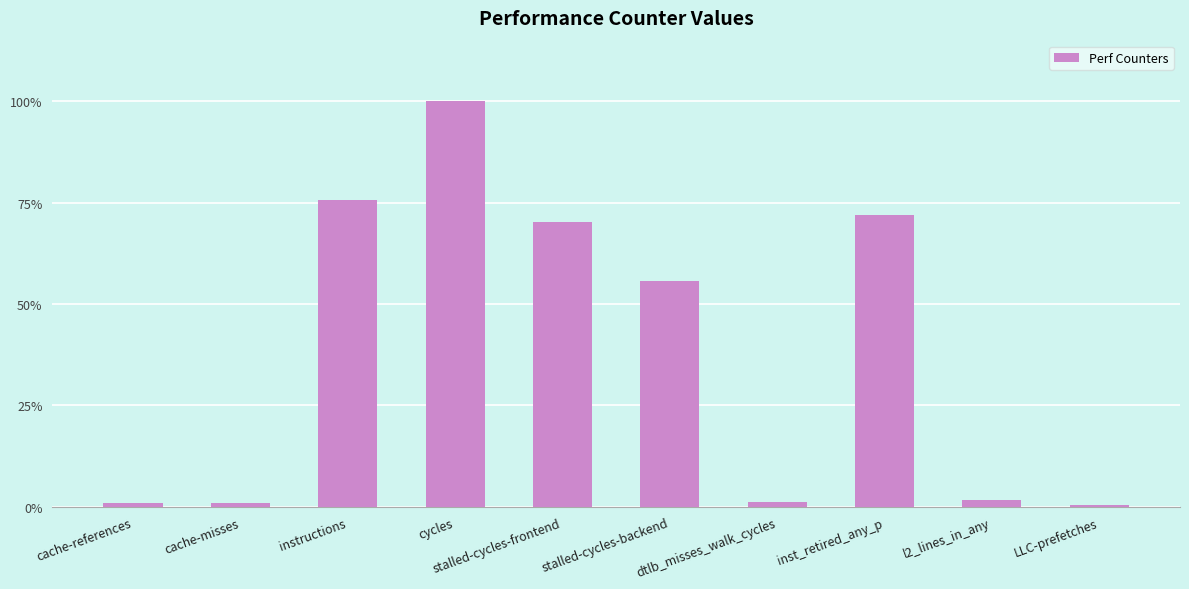

Are the bars horizontal?

No